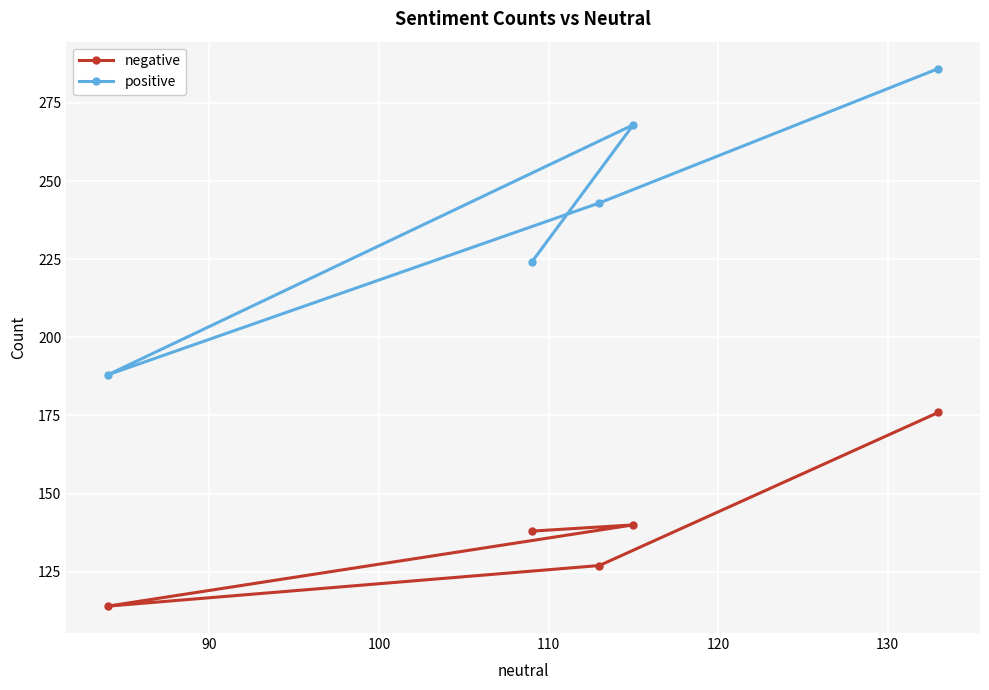

What is the average value of the positive series?

242